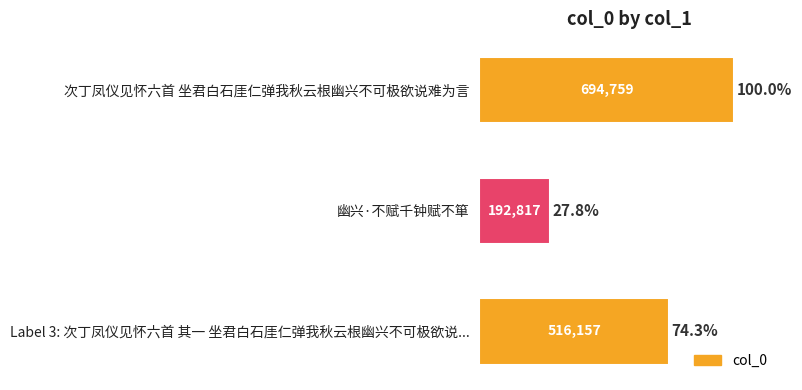

List the labels in order of value, largest first.

次丁凤仪见怀六首 坐君白石厓仁弹我秋云根幽兴不可极欲说难为言, Label 3: 次丁凤仪见怀六首 其一 坐君白石厓仁弹我秋云根幽兴不可极欲说..., 幽兴·不赋千钟赋不箪